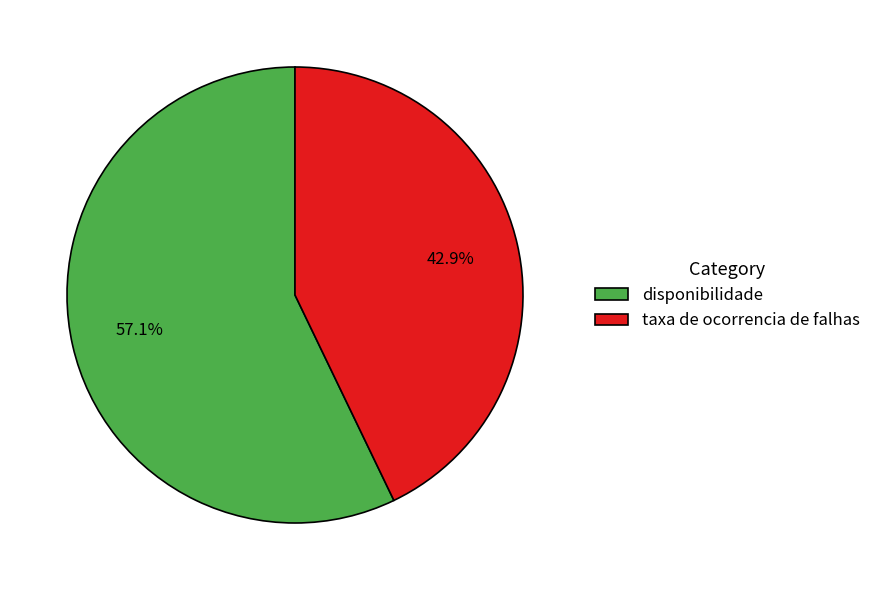

What is the total percentage of disponibilidade and taxa de ocorrencia de falhas?

100.0%